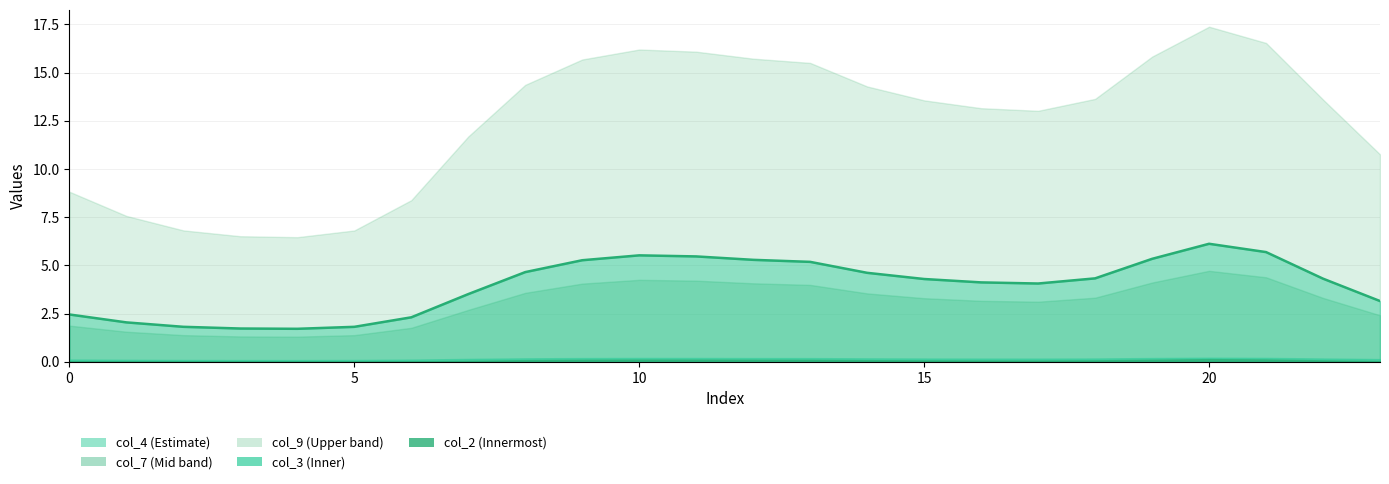

Where does the data first go above 4?

8